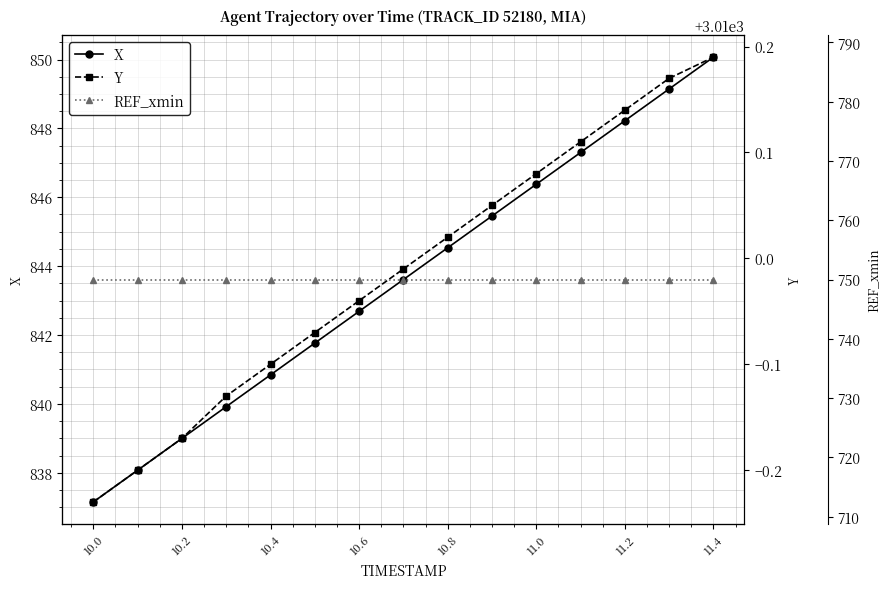

Is it true that REF_xmin equals 297.9 at 9?

False